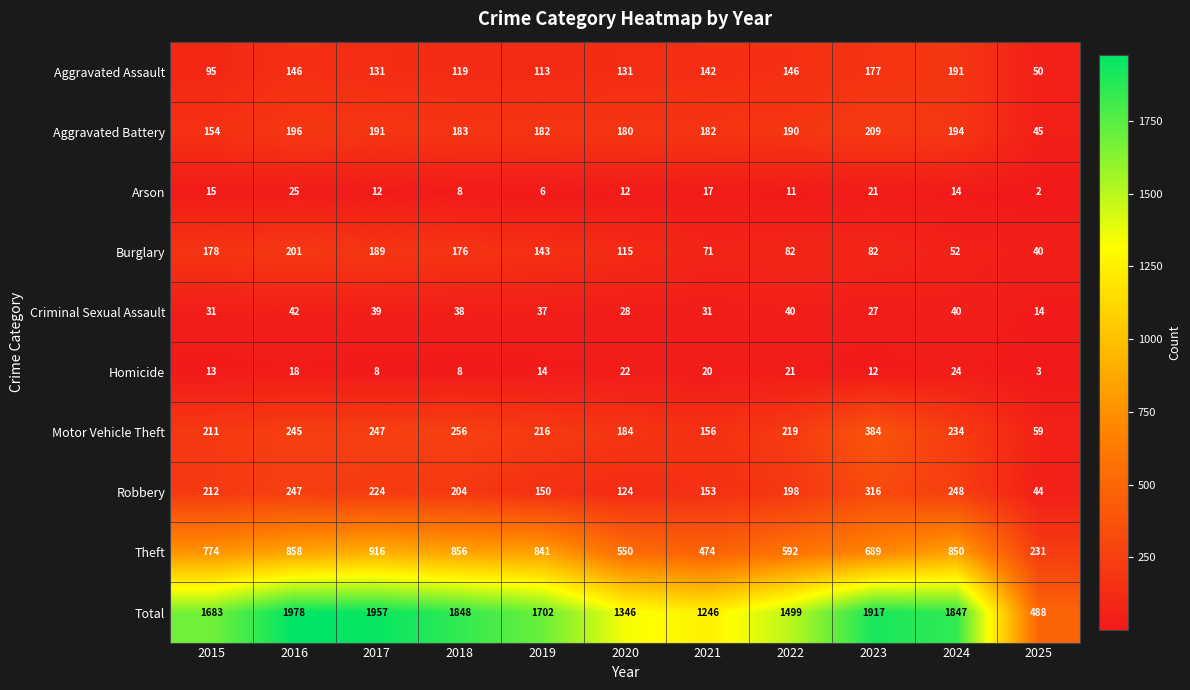

How many data points does each series have?

11